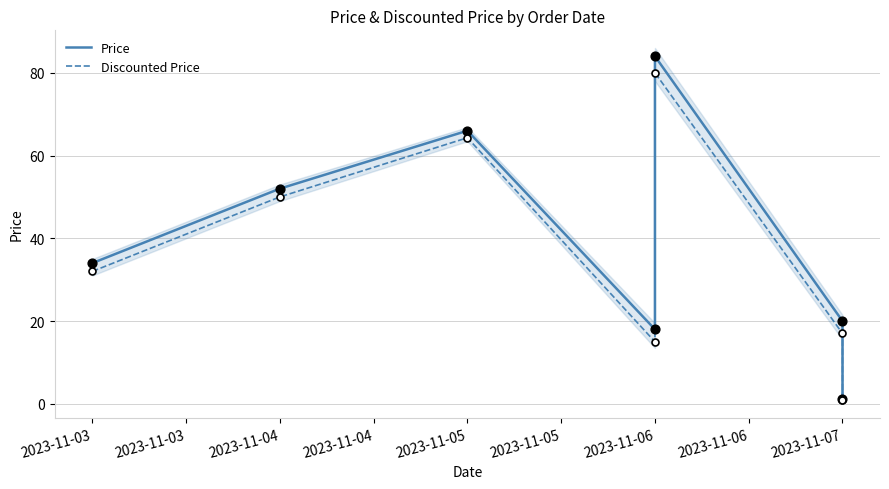

What is the total value across all series at 2023-11-03?

66.0